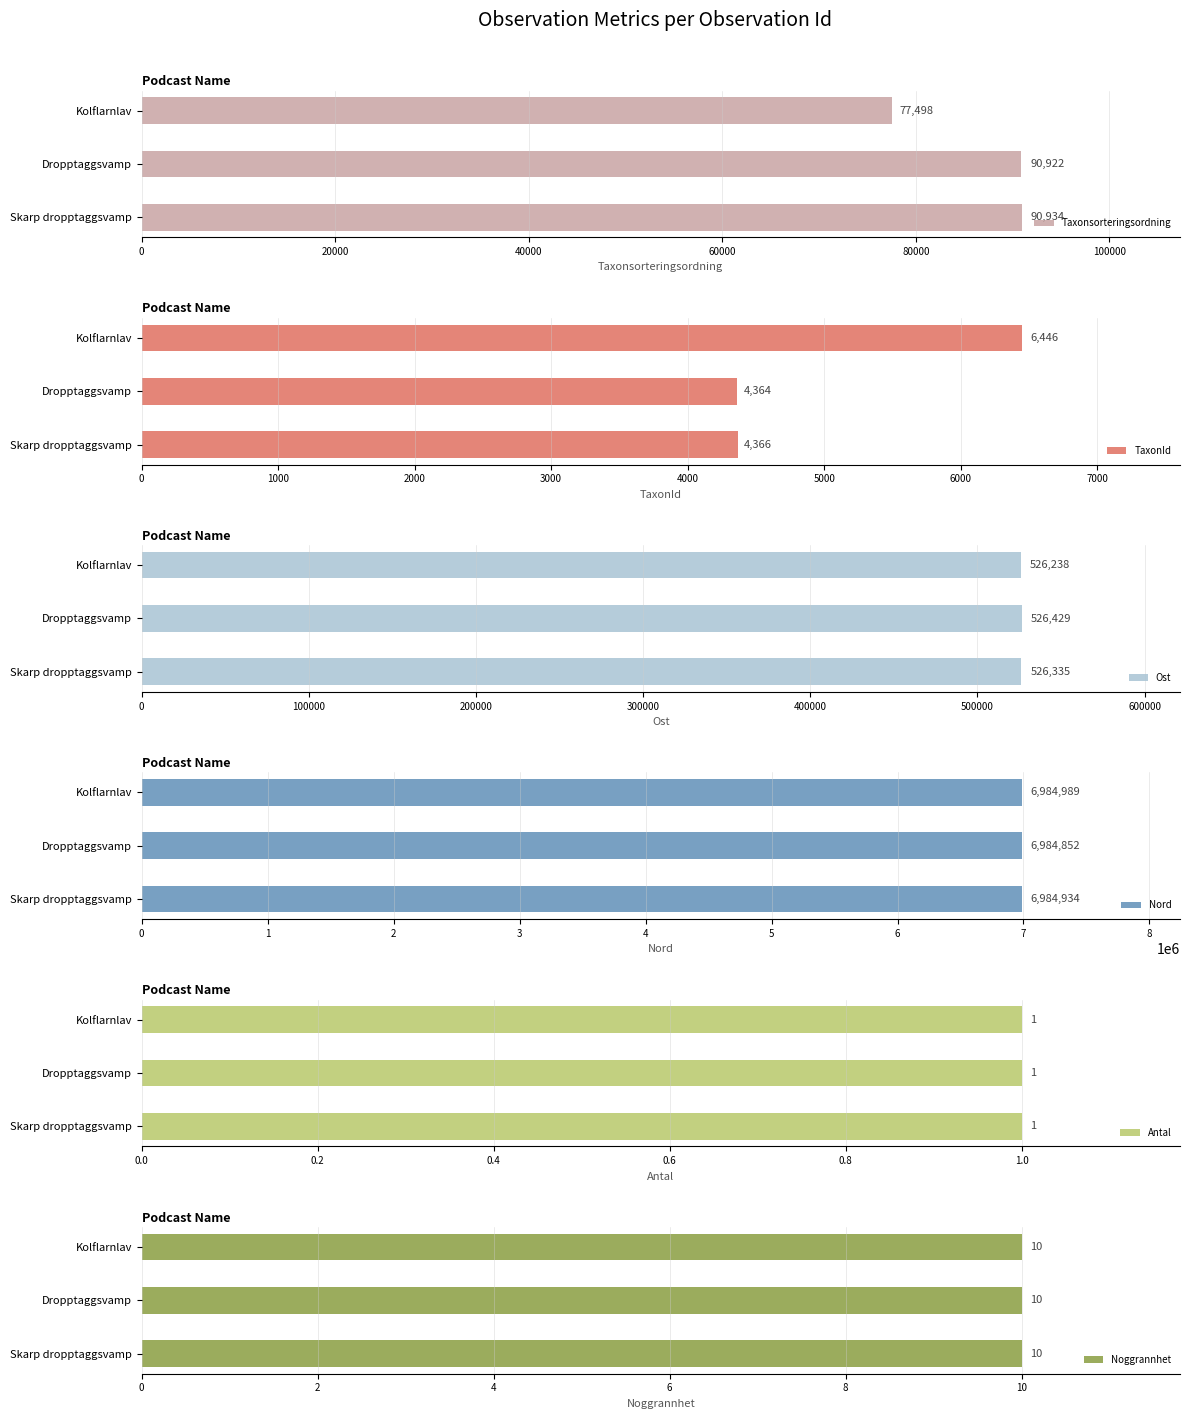

Rank the categories by Nord value from lowest to highest.

Dropptaggsvamp, Skarp dropptaggsvamp, Kolflarnlav